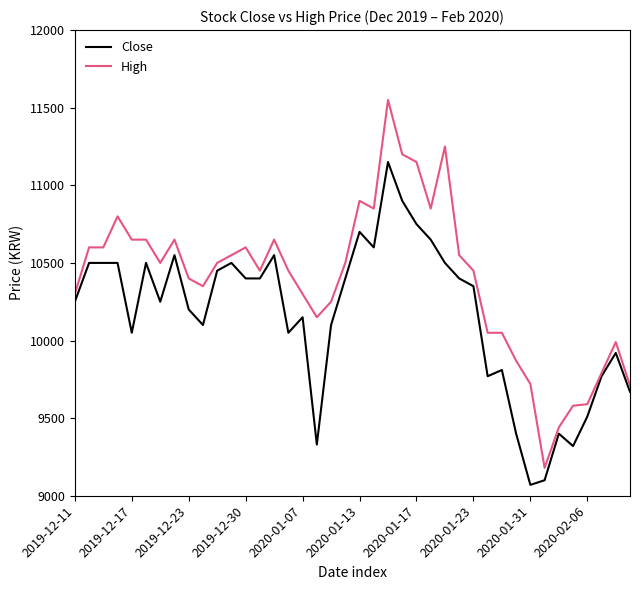

Which series has the largest total across all categories?

High